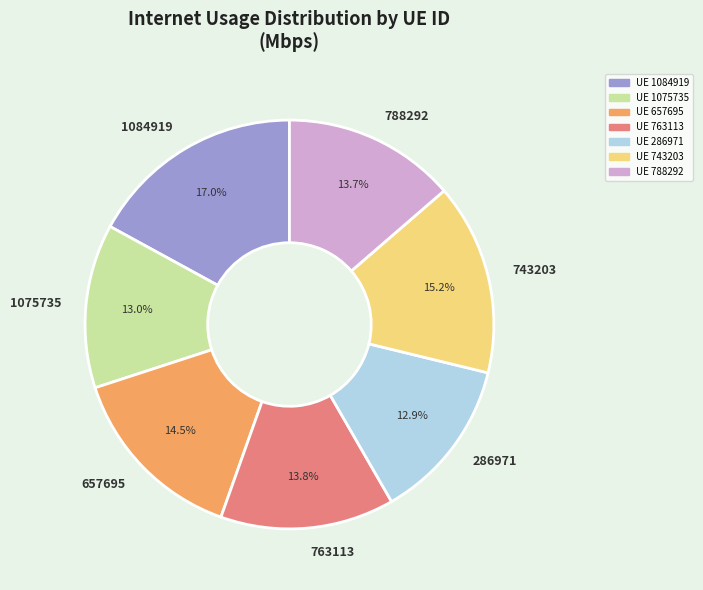

What portion of the pie excludes 286971?

87.1%